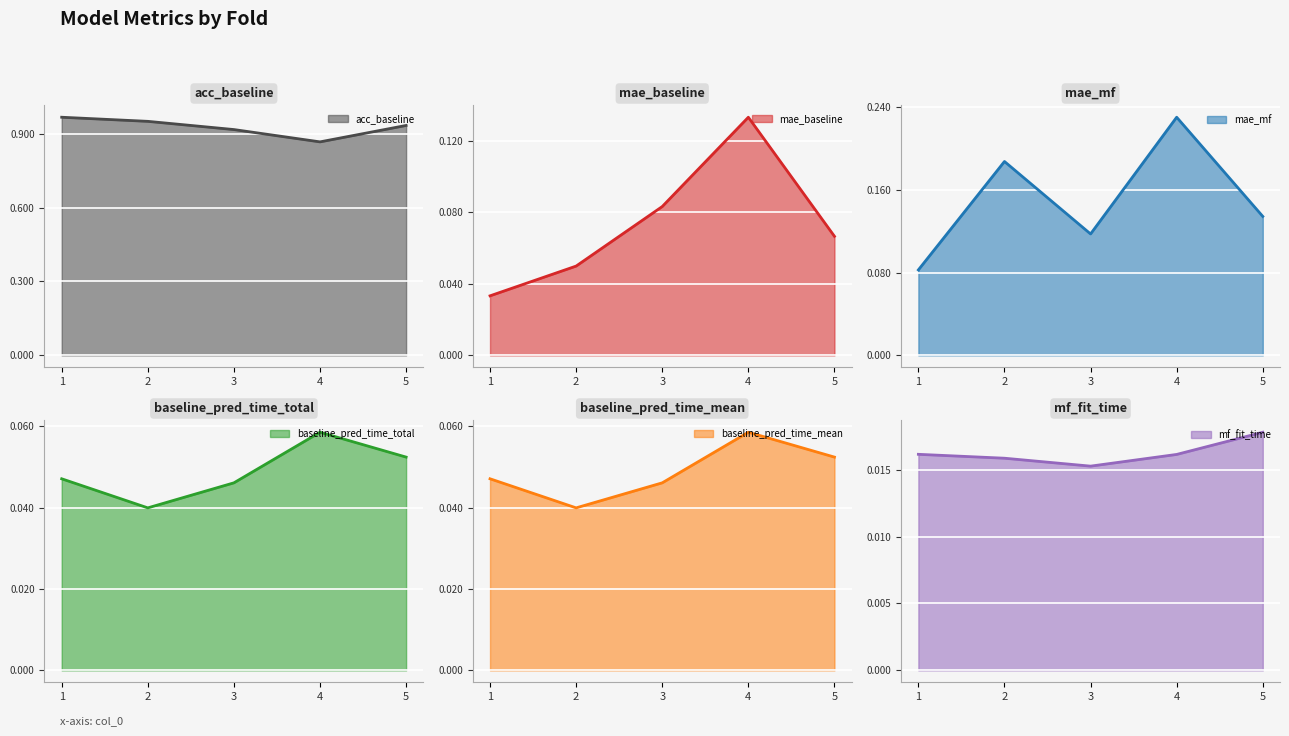

What is the maximum value for acc_baseline?

1.0